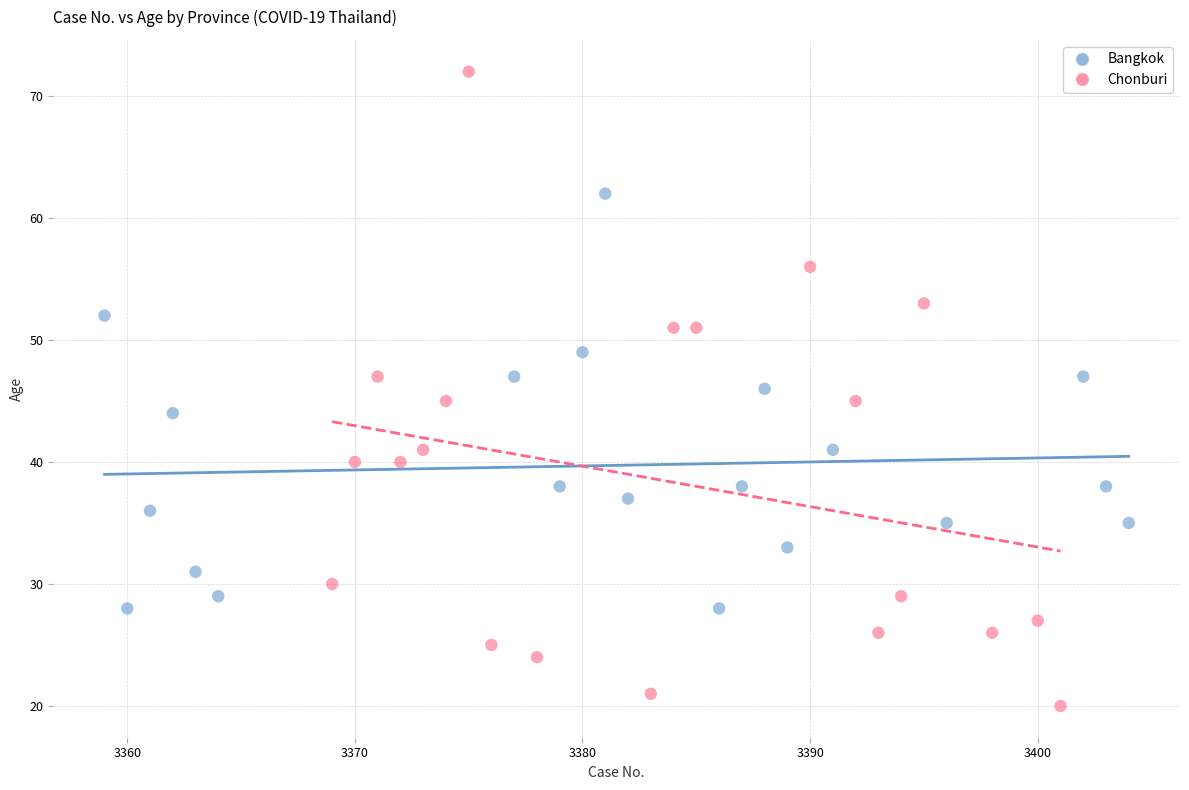

Which series contains the lowest Y value?

Chonburi